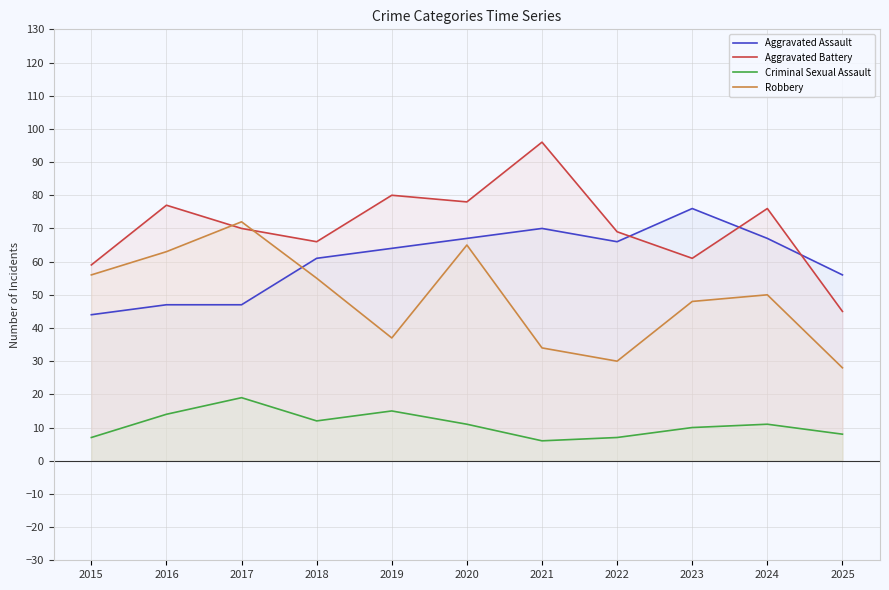

What is the highest value of the Robbery series?

72